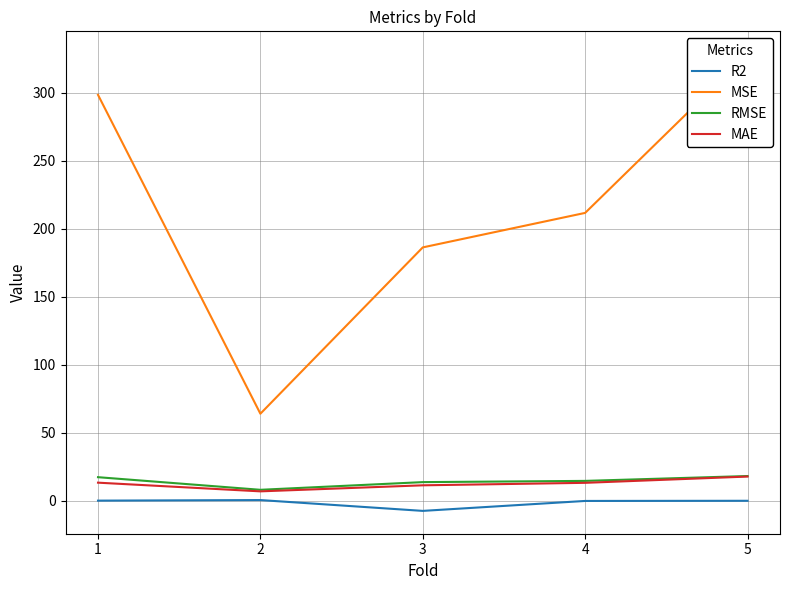

Which series has the largest range (max minus min)?

MSE